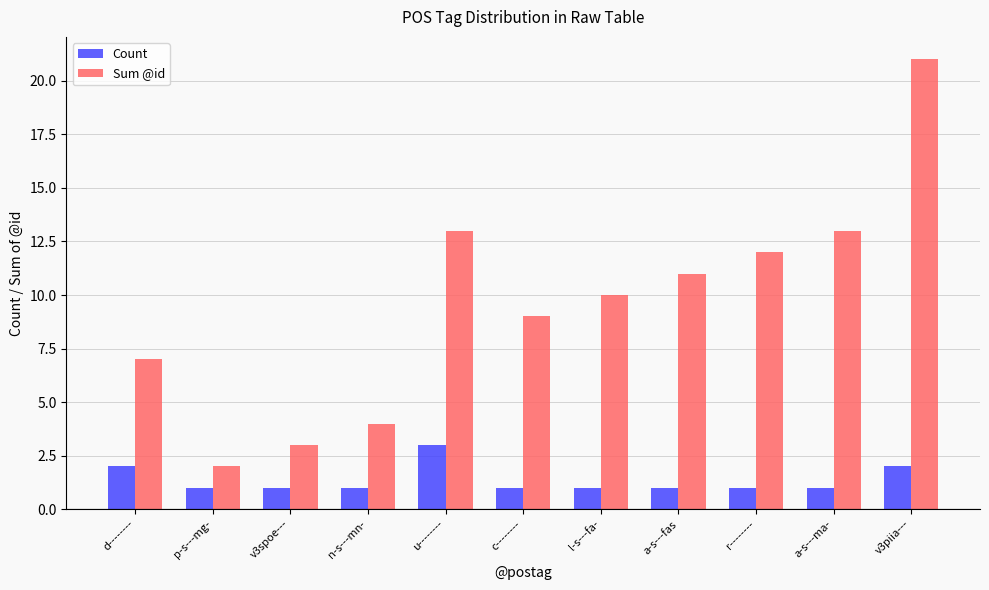

Rank the series at v3piia--- from lowest to highest value.

Count, Sum @id